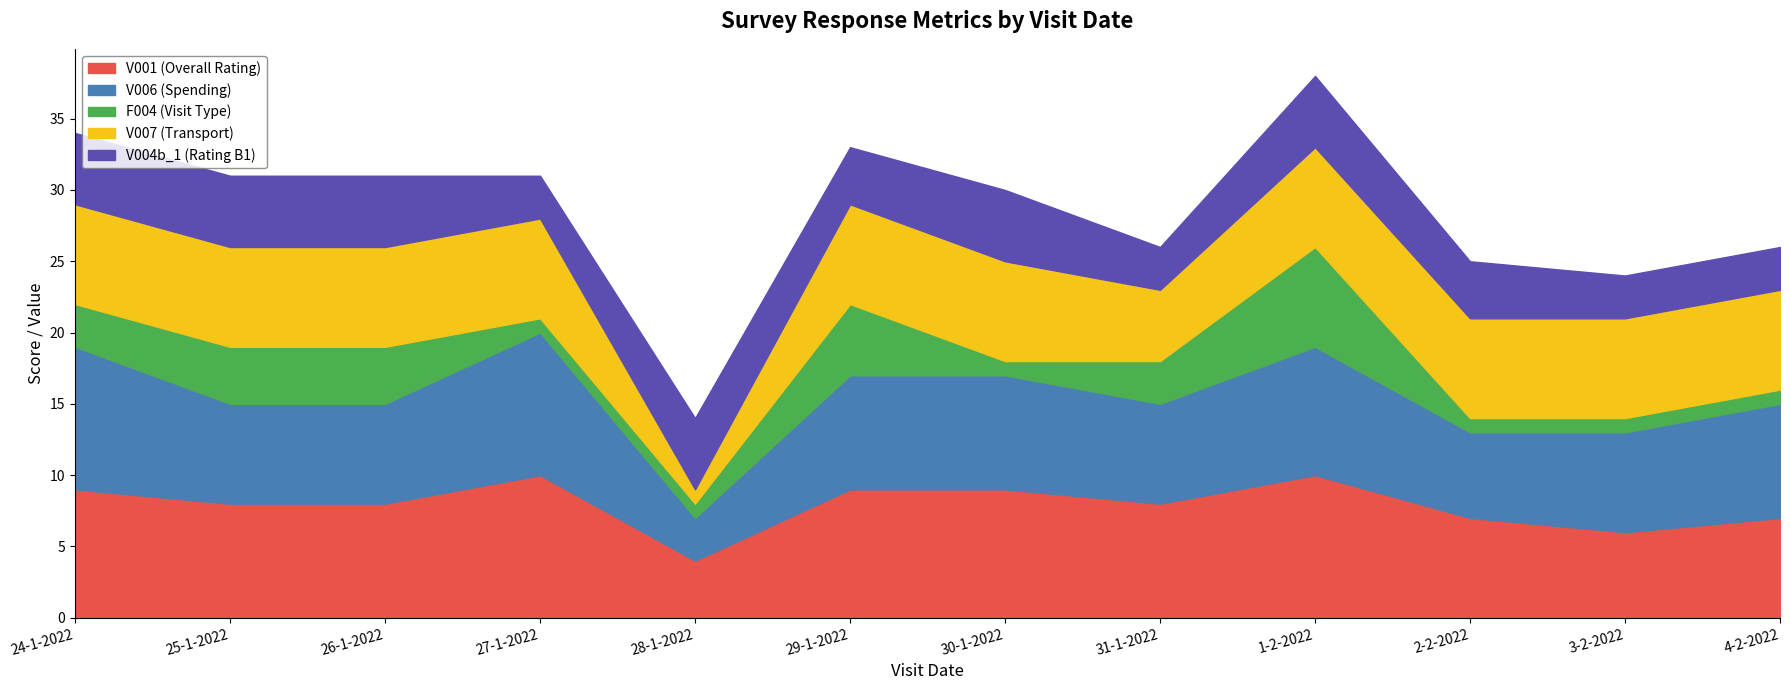

How many intersections are there between V007 (Transport) and V004b_1 (Rating B1)?

2